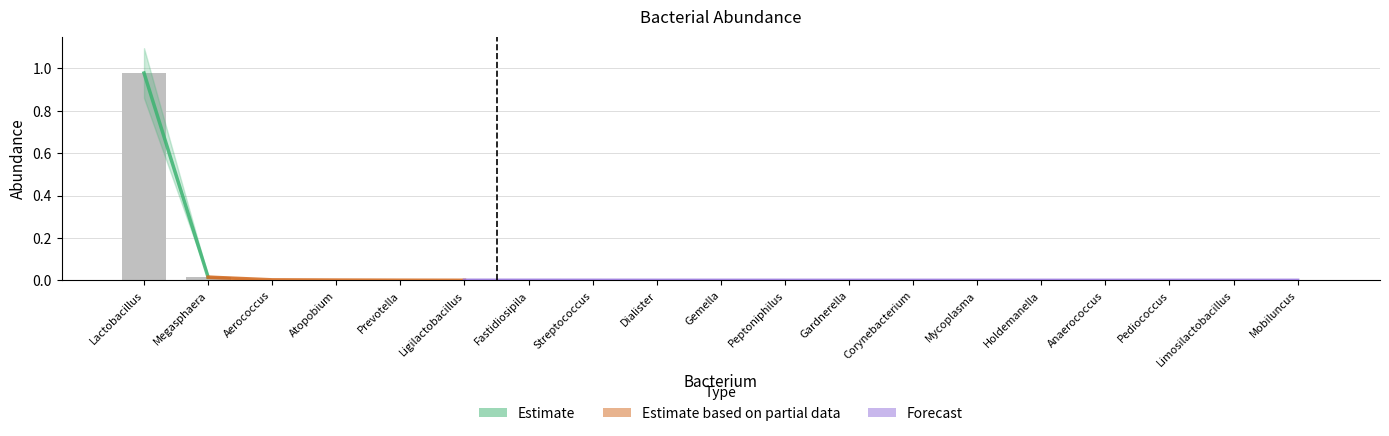

Between Mobiluncus and Megasphaera, which is larger?

Megasphaera